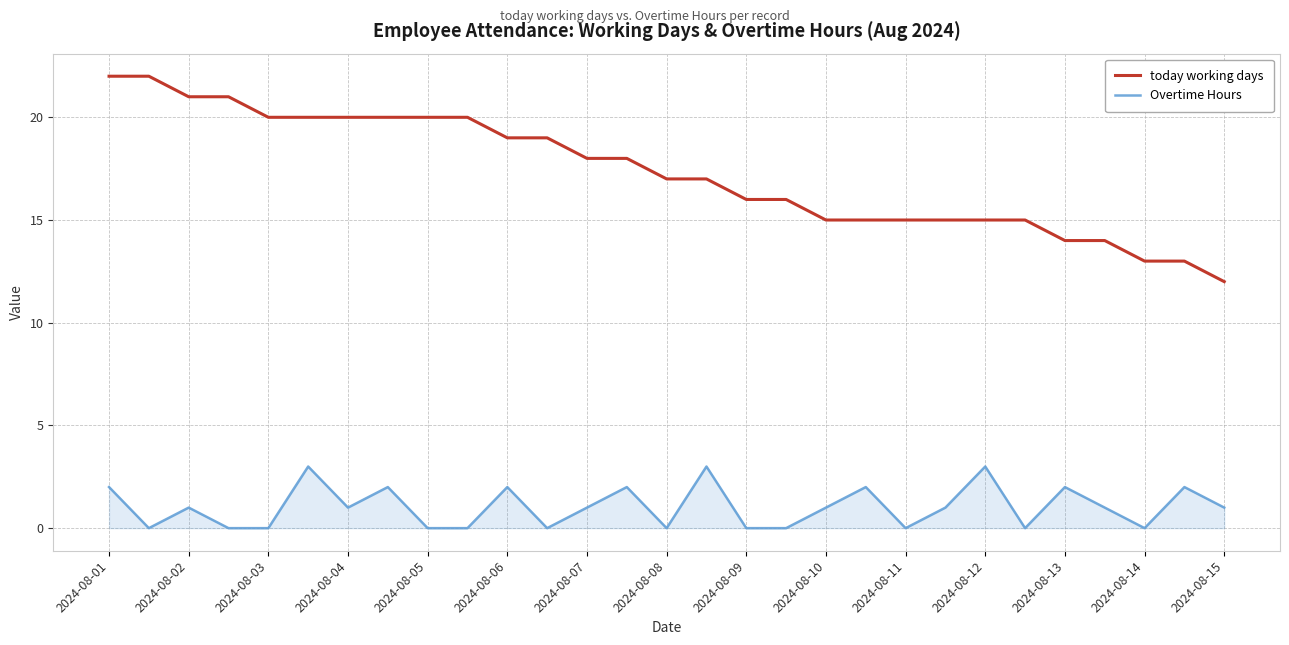

True or false: Overtime Hours and today working days intersect in this chart.

False